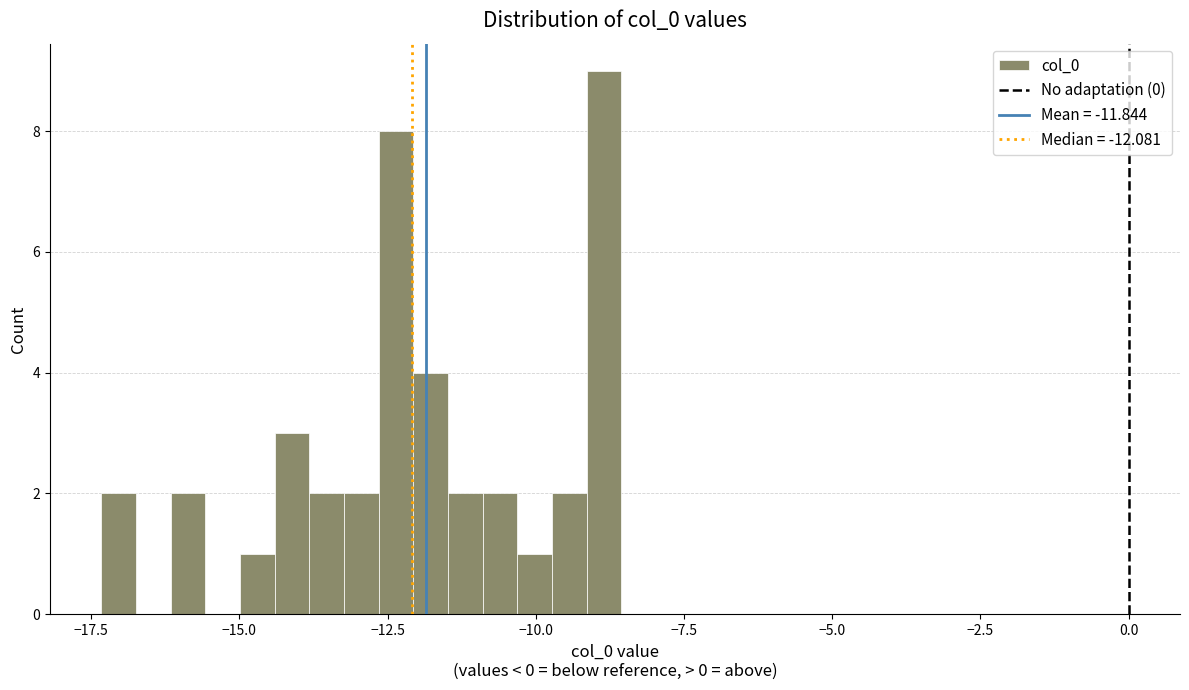

Read against the x-axis, roughly where is the centre of the tallest bar?

-9.0